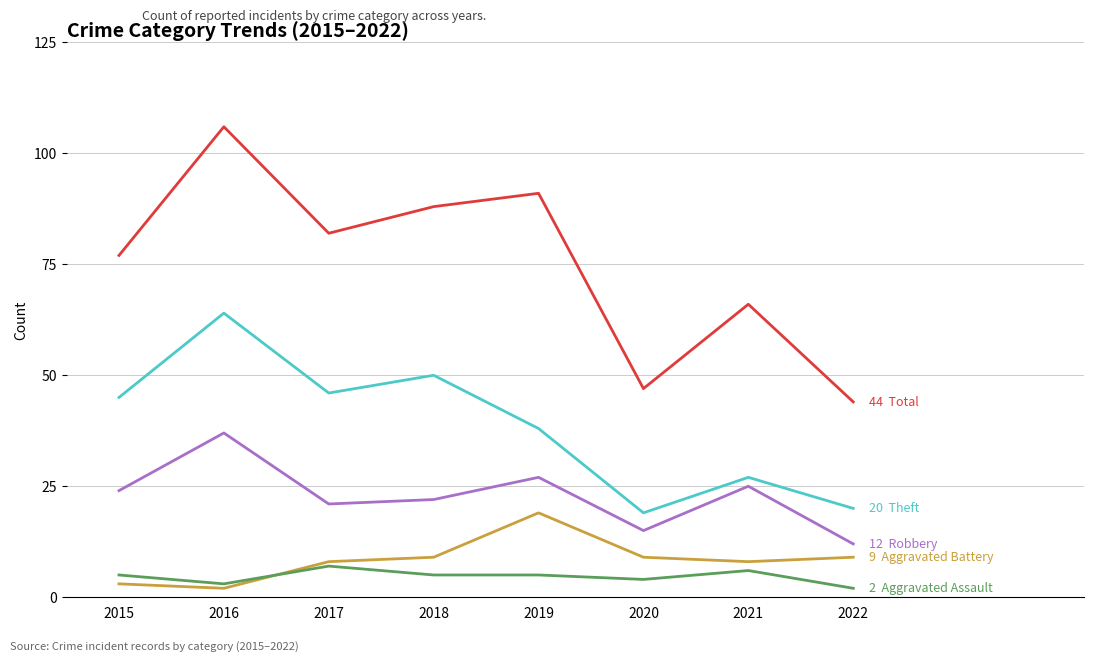

What is the total value across all series at 2019?

180